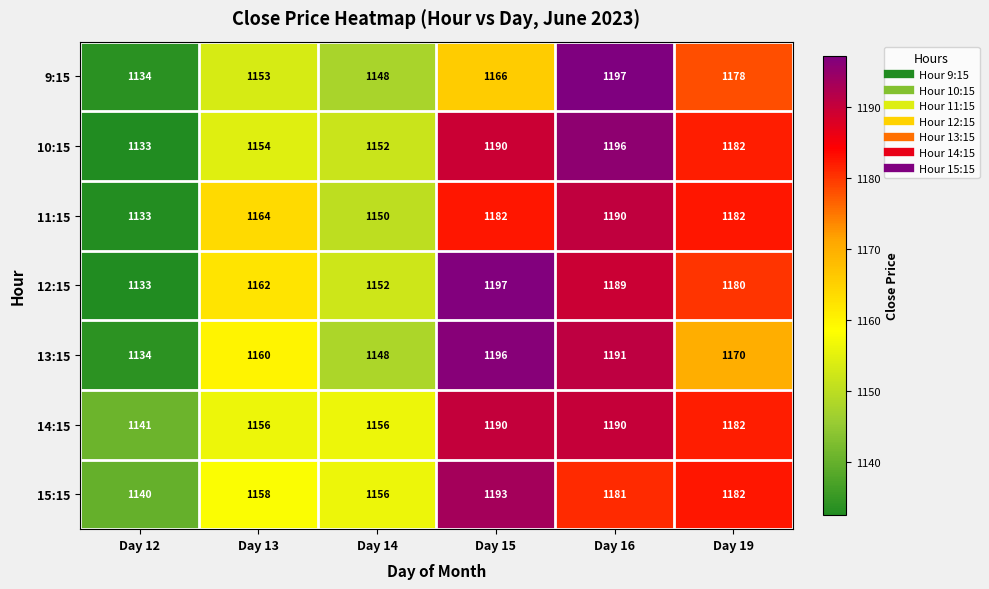

Which series has the largest range (max minus min)?

12:15